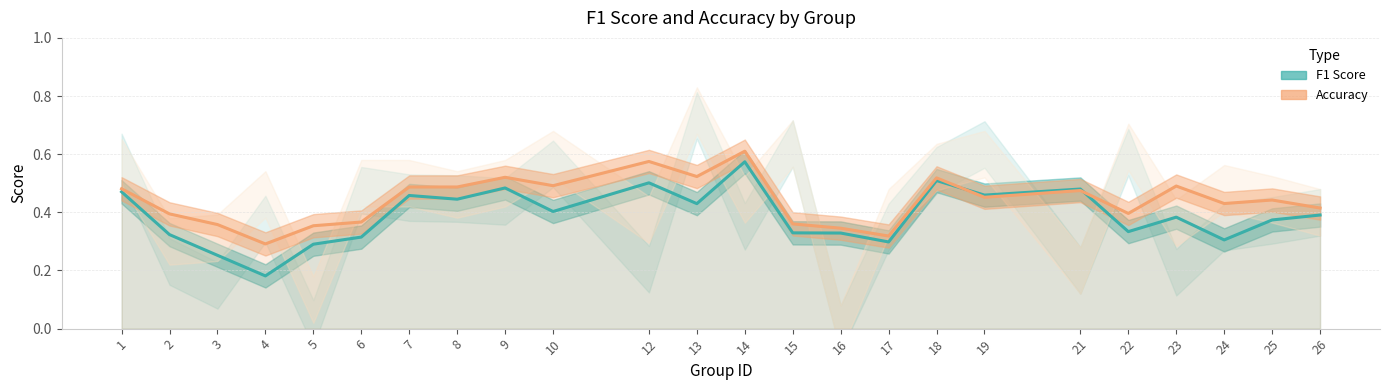

At how many categories does at least one series exceed 0?

24